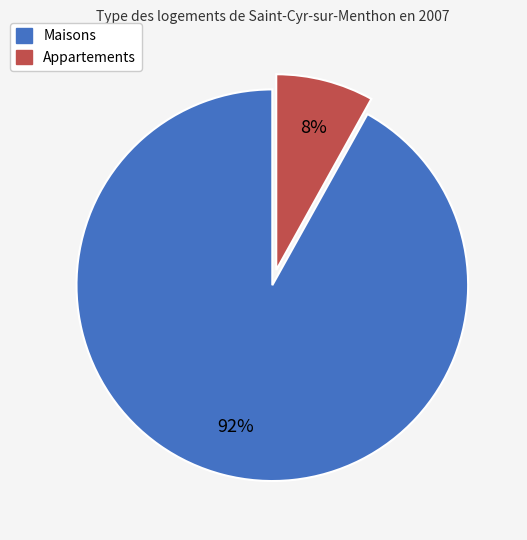

Does any single category account for the majority?

Yes